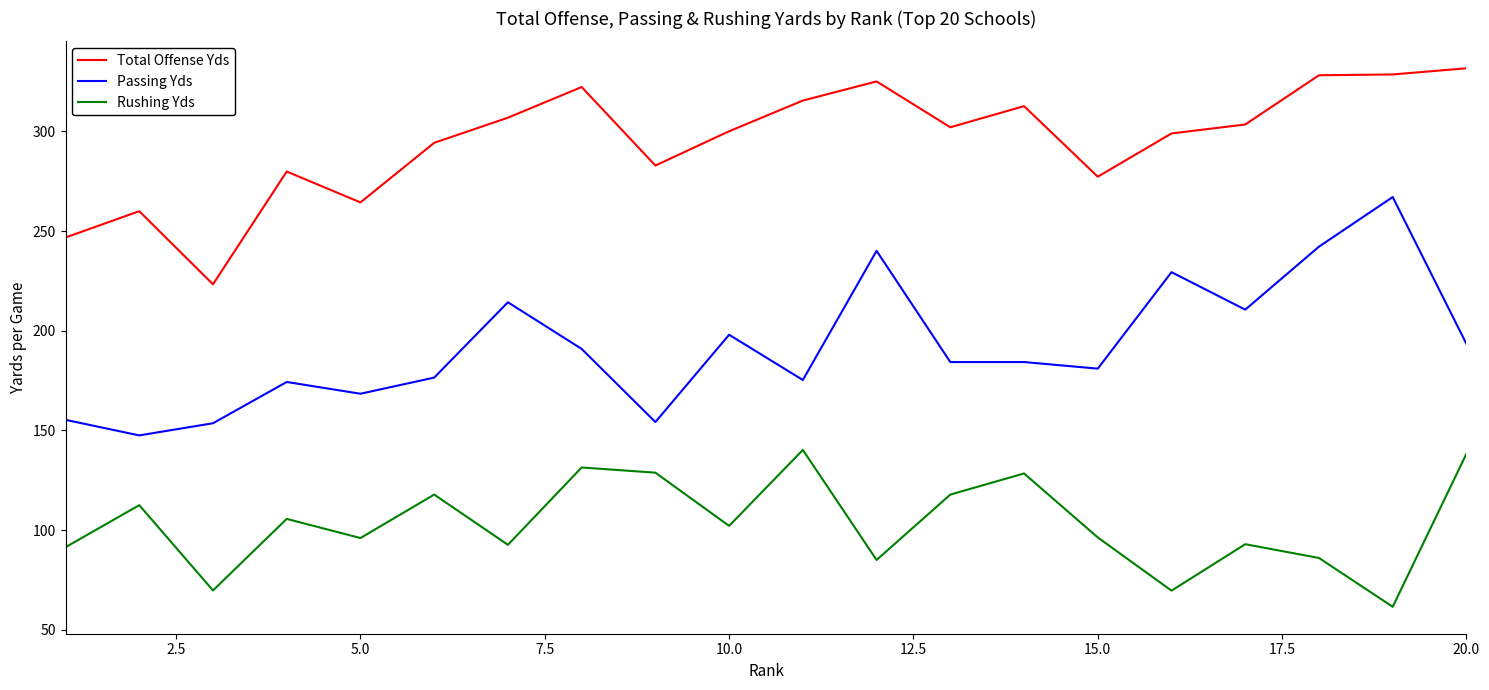

Which series has the largest total across all categories?

Total Offense Yds